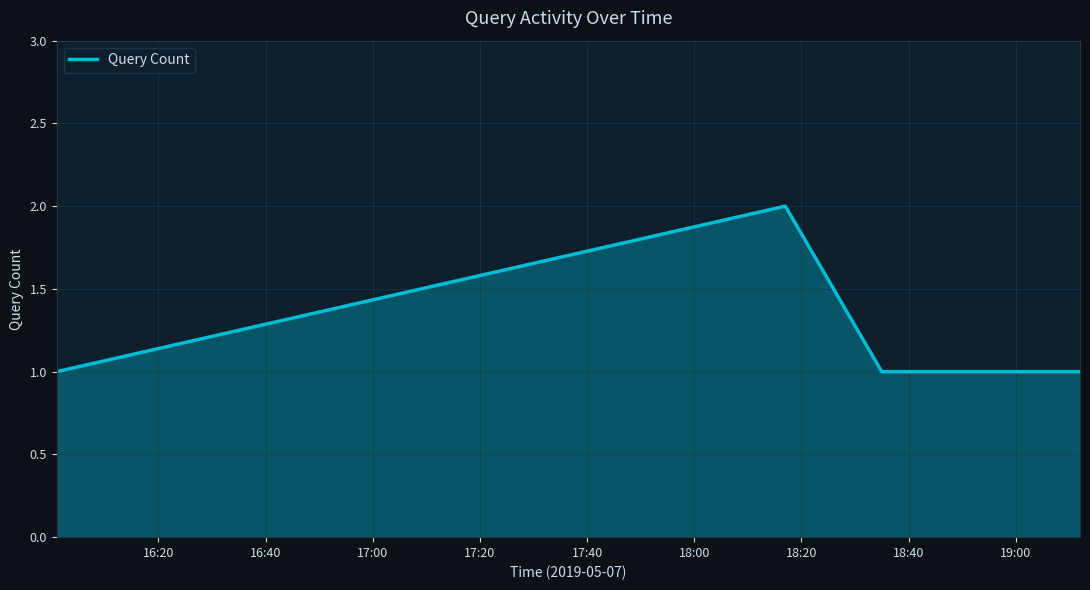

True or false: there are more than 0 points higher than both neighbors.

True